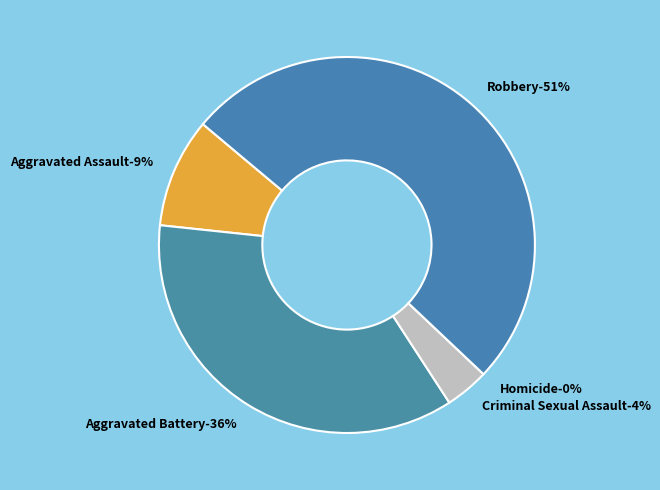

Rank the categories by value from lowest to highest.

Homicide, Criminal Sexual Assault, Aggravated Assault, Aggravated Battery, Robbery